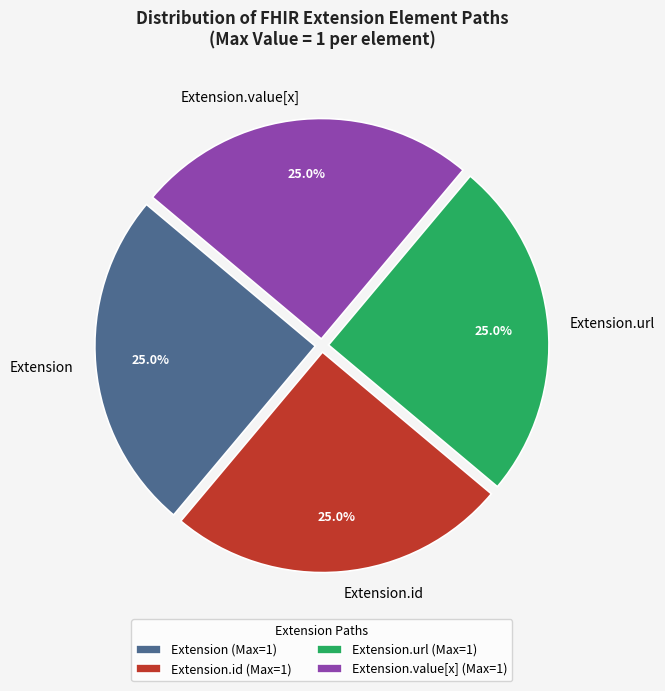

Is Extension the majority of the pie?

No